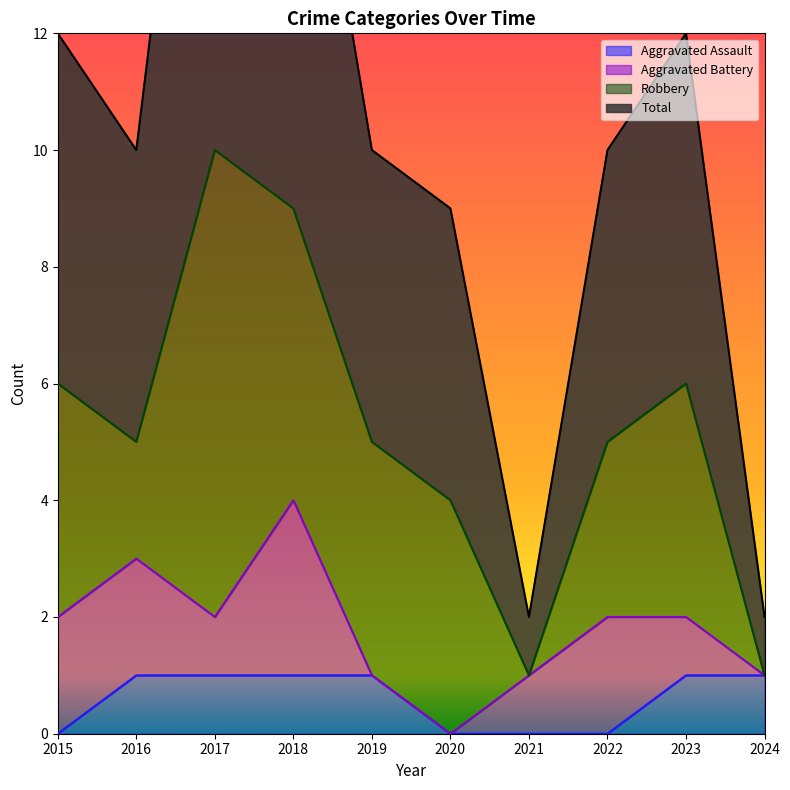

What value does the Total series have at 2017, to the nearest 10?

20